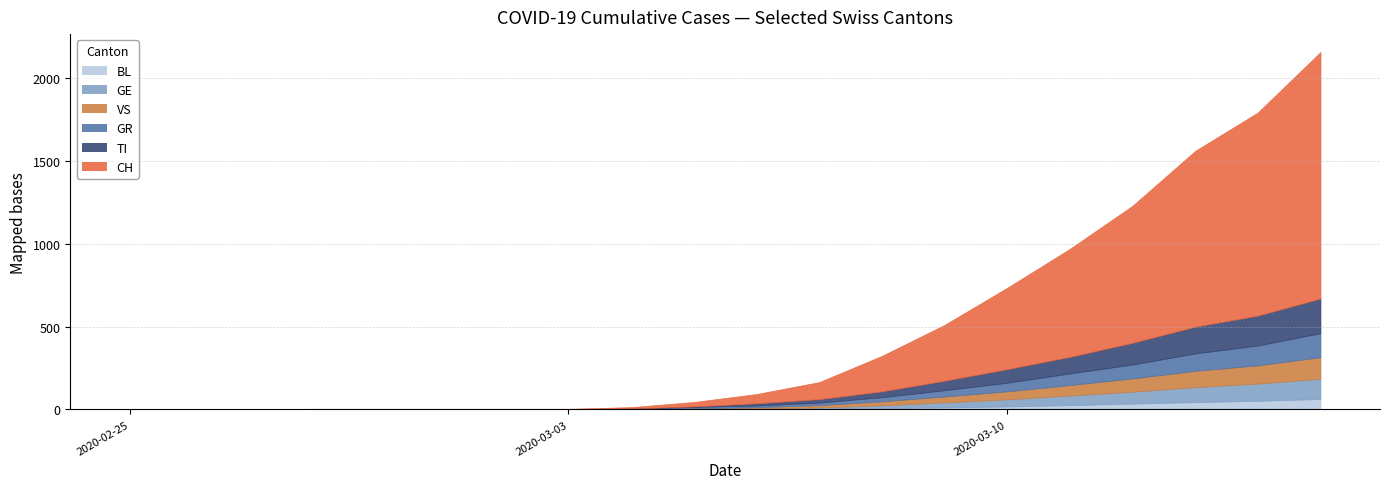

True or false: TI has more than 1 points higher than both neighbors.

False